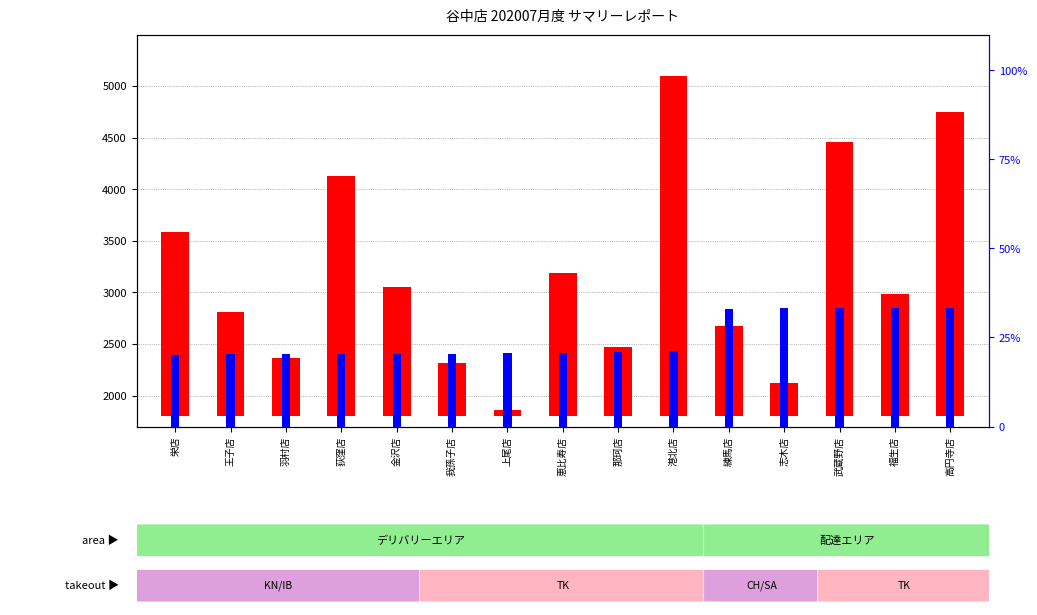

What is the label of the 2nd bar from the right?

福生店